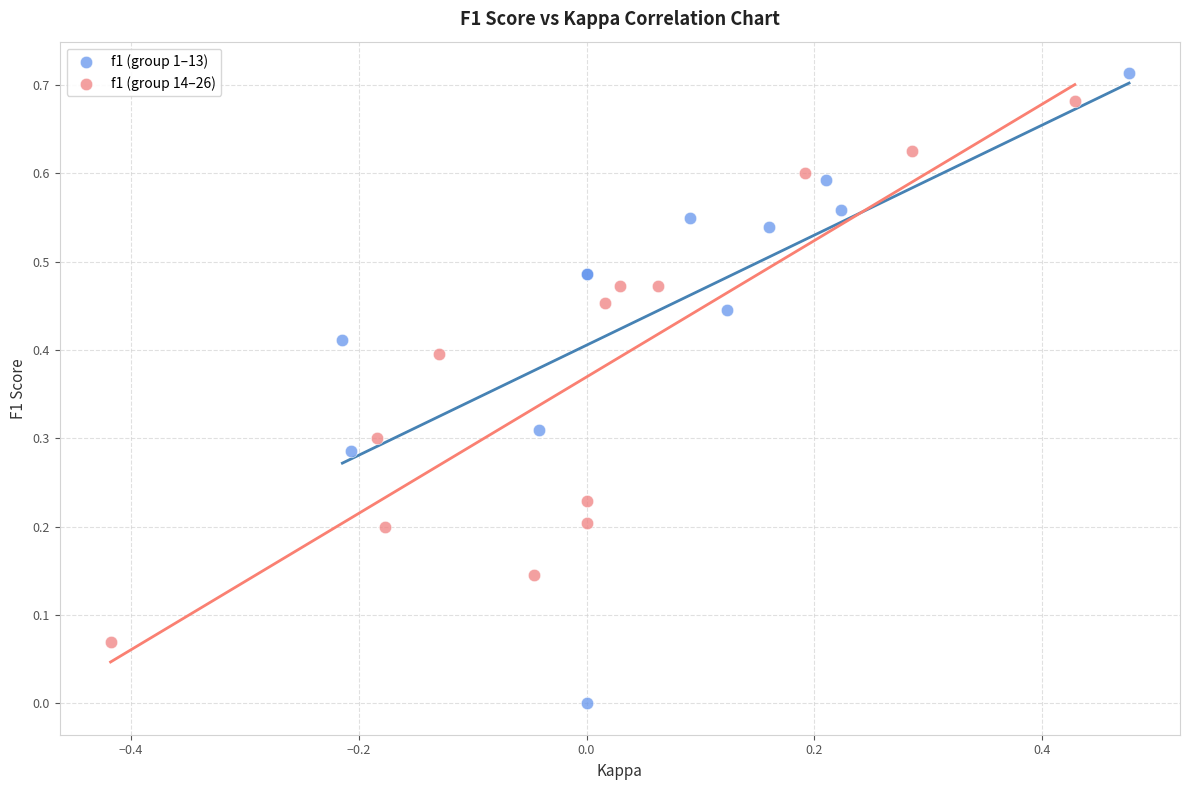

What are all the series names shown in the legend?

f1 (group 1–13), f1 (group 14–26)